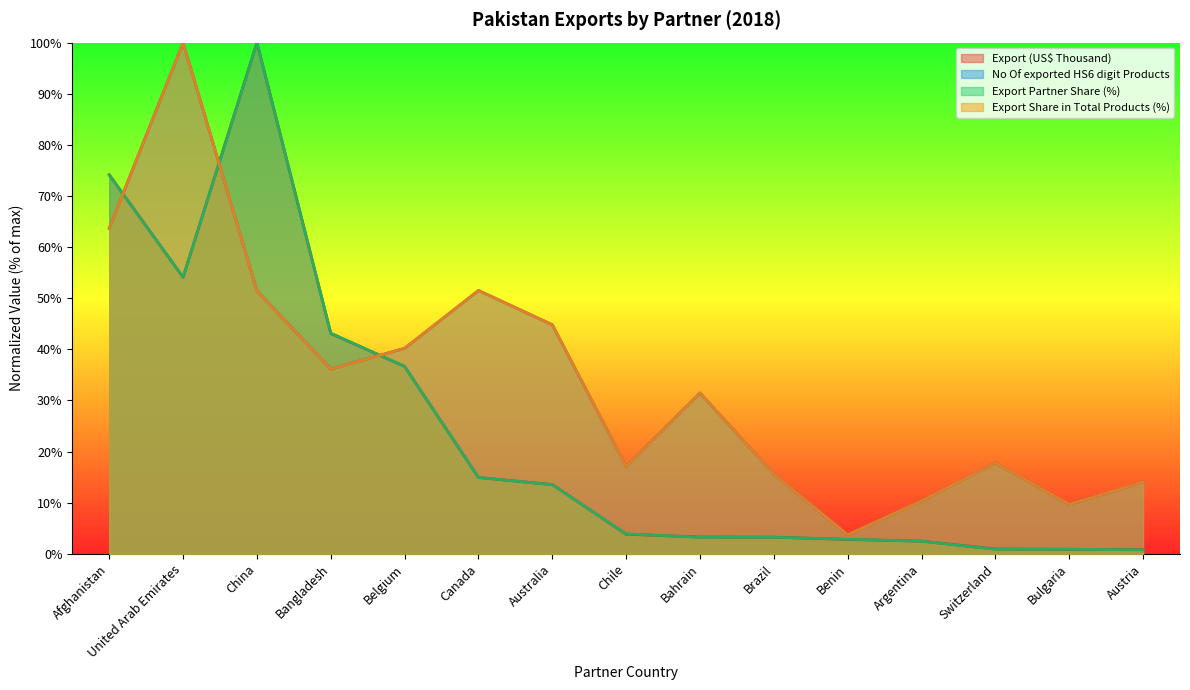

Reading left to right, list all the values displayed in this chart.

Export (US$ Thousand): Afghanistan=74.1	United Arab Emirates=54.1	China=100.0	Bangladesh=43.1	Belgium=36.7	Canada=14.9	Australia=13.6	Chile=3.8	Bahrain=3.3	Brazil=3.3	Benin=2.8	Argentina=2.5	Switzerland=0.9	Bulgaria=0.9	Austria=0.8
No Of exported HS6 digit Products: Afghanistan=63.7	United Arab Emirates=100.0	China=51.4	Bangladesh=36.1	Belgium=40.2	Canada=51.5	Australia=44.8	Chile=17.1	Bahrain=31.5	Brazil=15.6	Benin=3.7	Argentina=10.4	Switzerland=17.8	Bulgaria=9.7	Austria=14.1
Export Partner Share (%): Afghanistan=74.1	United Arab Emirates=54.1	China=100.0	Bangladesh=43.2	Belgium=36.7	Canada=15.0	Australia=13.5	Chile=3.9	Bahrain=3.3	Brazil=3.3	Benin=2.9	Argentina=2.5	Switzerland=0.9	Bulgaria=0.9	Austria=0.8
Export Share in Total Products (%): Afghanistan=63.7	United Arab Emirates=100.0	China=51.4	Bangladesh=36.1	Belgium=40.2	Canada=51.5	Australia=44.8	Chile=17.1	Bahrain=31.5	Brazil=15.6	Benin=3.7	Argentina=10.4	Switzerland=17.8	Bulgaria=9.7	Austria=14.1